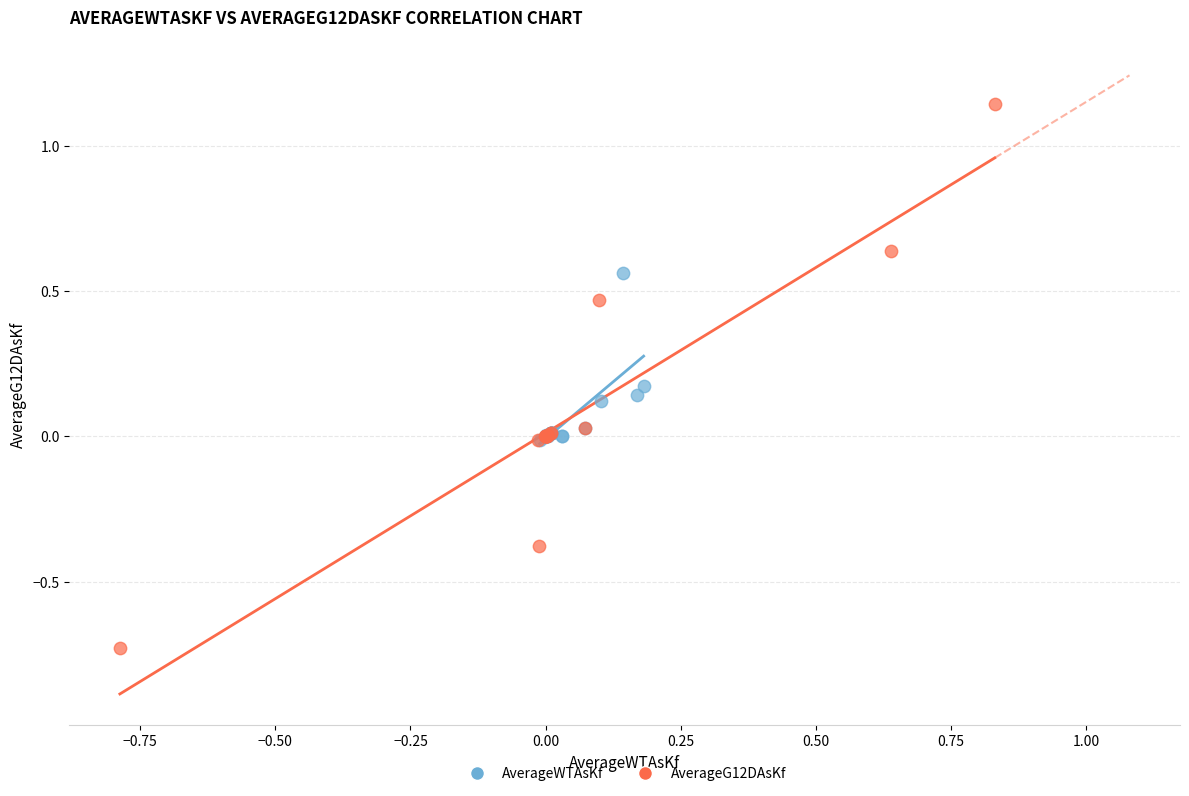

Which series reaches the maximum Y coordinate?

AverageG12DAsKf